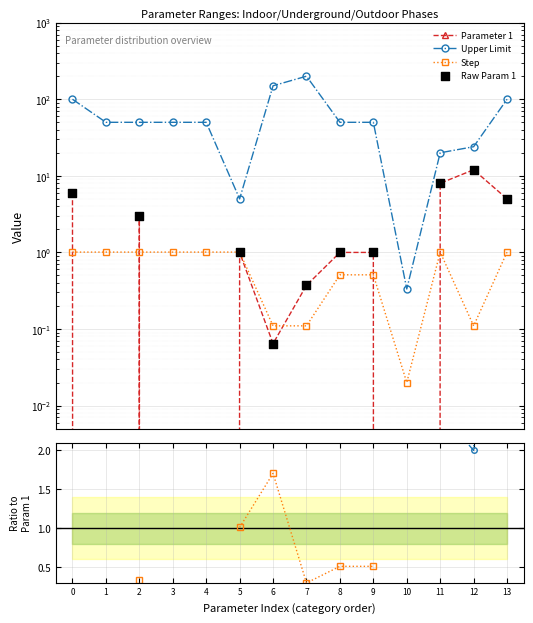

Which series has the largest total across all categories?

Upper Limit